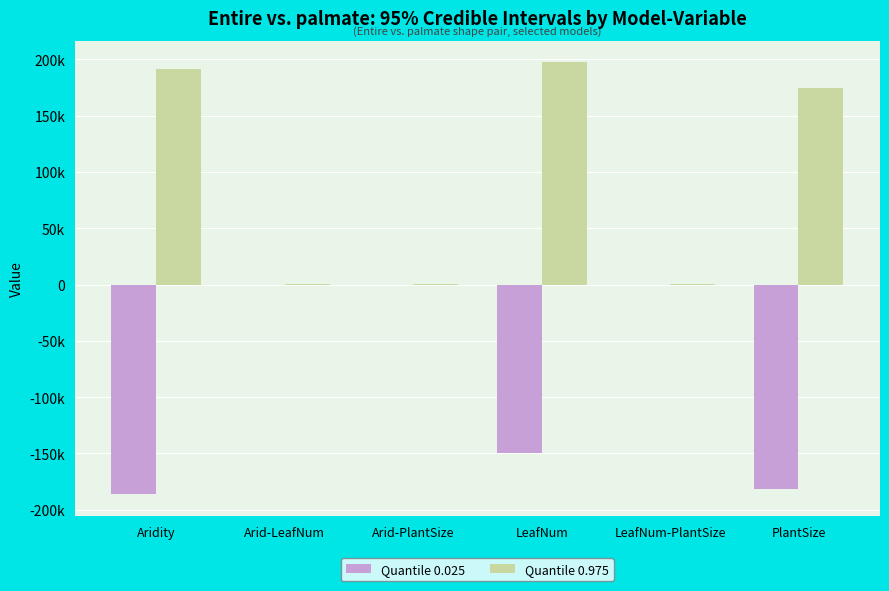

Between PlantSize and Arid-LeafNum, which is larger?

Arid-LeafNum